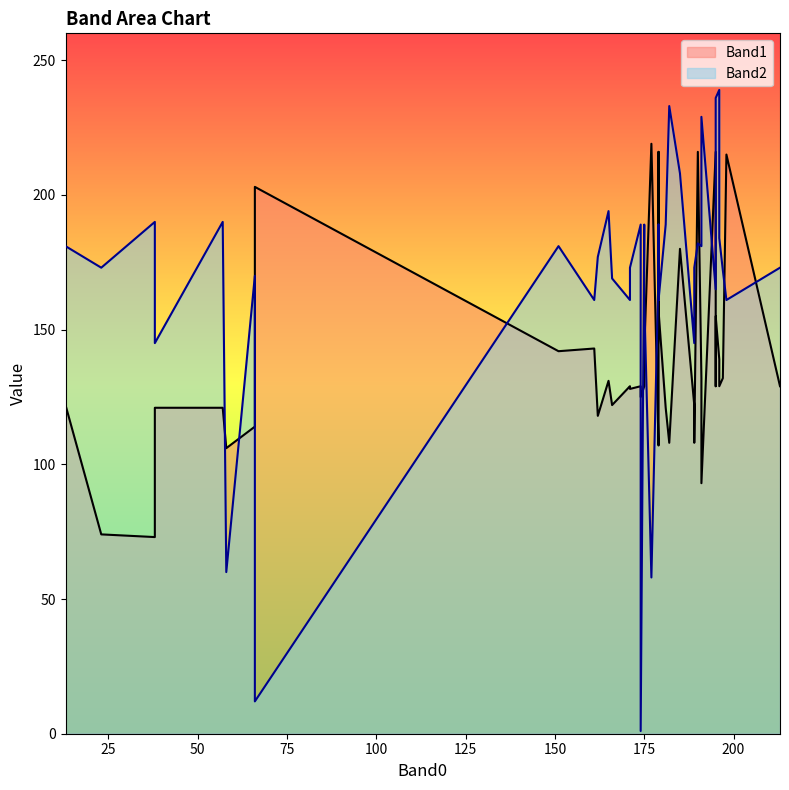

How many data points in Band1 are above 129?

17